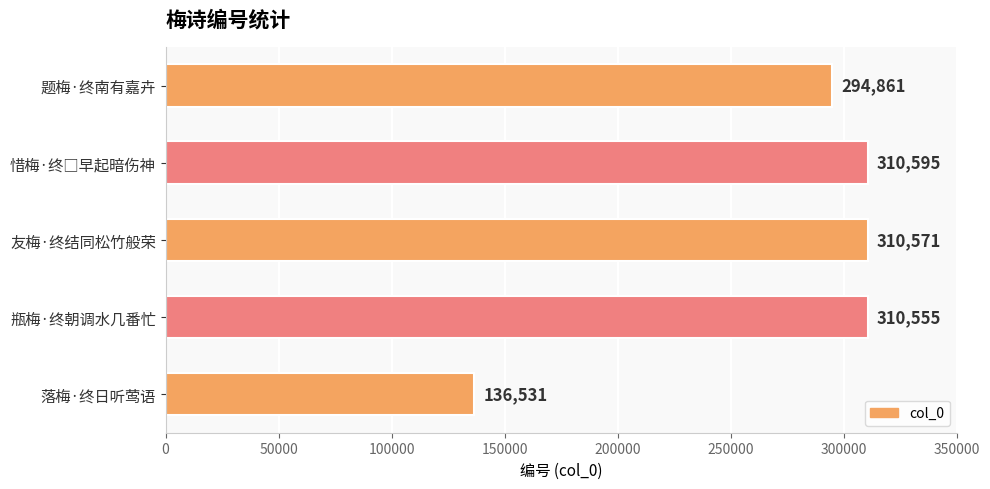

What is the smallest value displayed?

136531